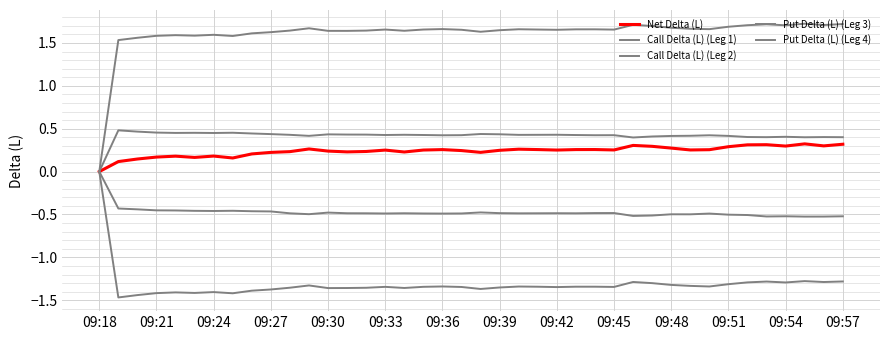

True or false: Call Delta (L) (Leg 1) and Net Delta (L) cross at least once.

False